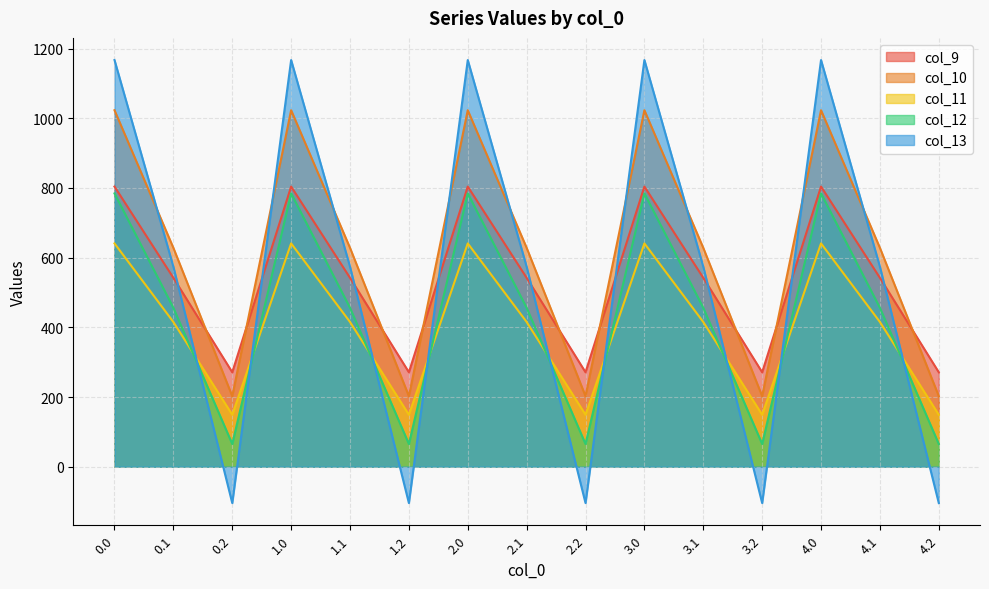

At 2.0, list the series in order from smallest to largest.

col_11, col_12, col_9, col_10, col_13